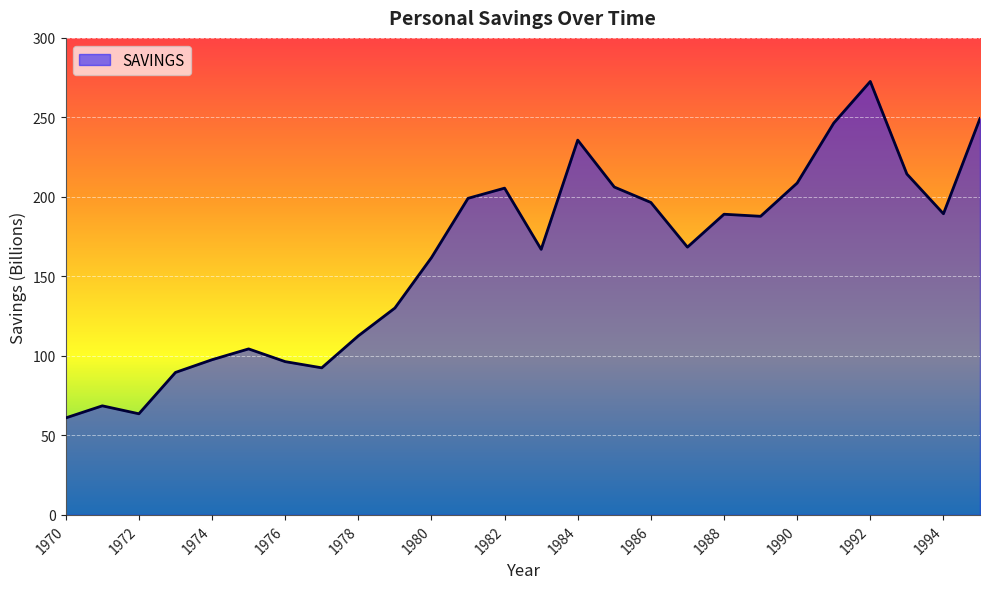

What is the greatest value displayed?

272.6